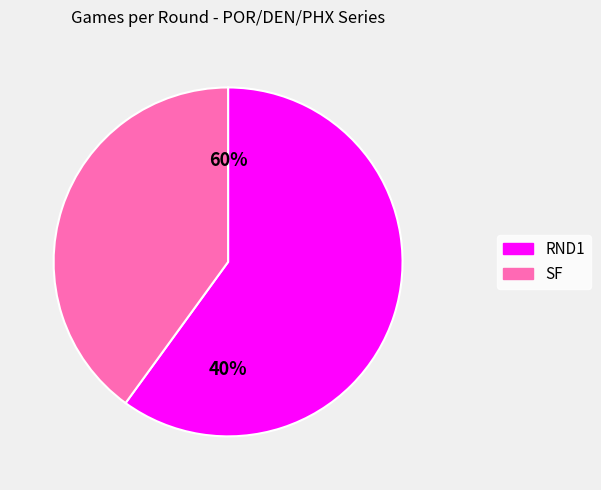

Rank the categories by value from lowest to highest.

SF, RND1